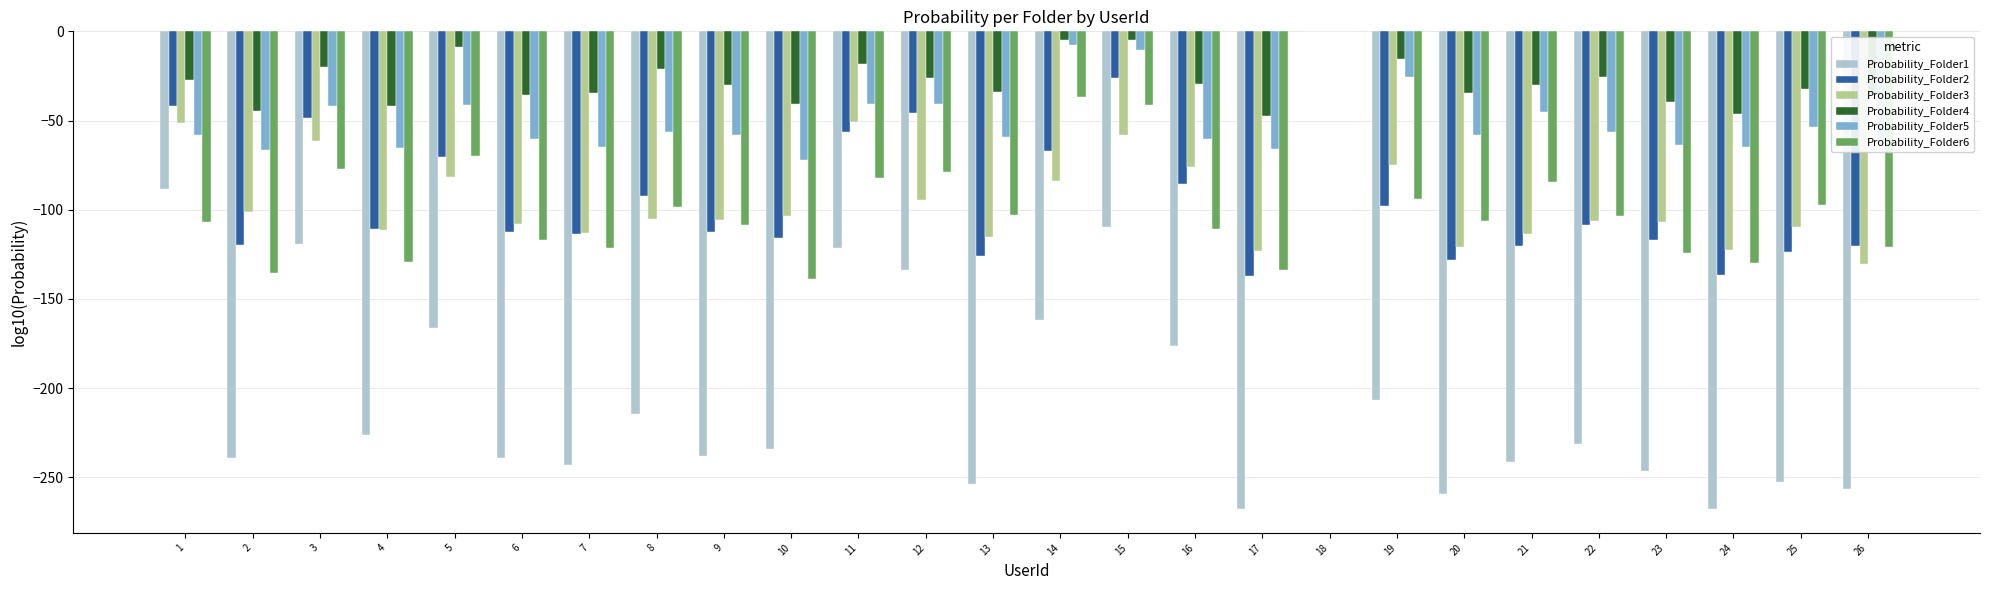

What is the difference between the Probability_Folder3 values at 22 and 25?

3.3